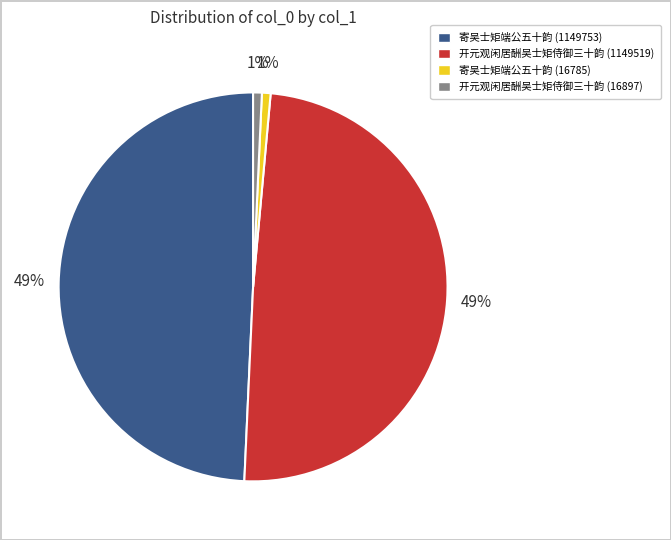

True or false: 寄吴士矩端公五十韵 (1149753) accounts for 44% of the total.

False